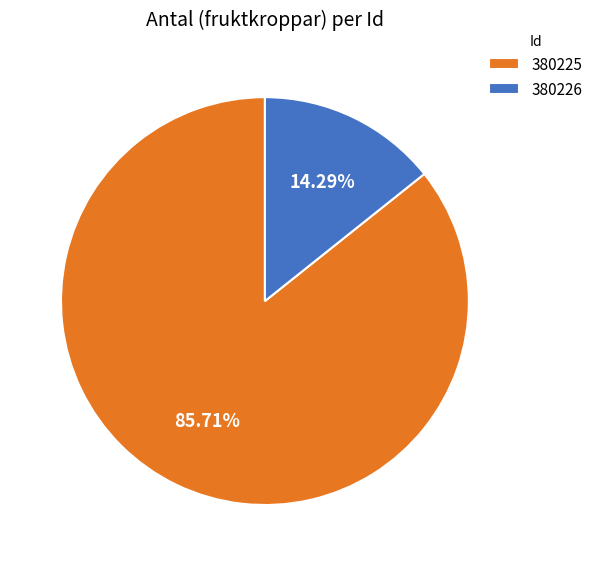

To the nearest percent, what is the average slice percentage?

50%